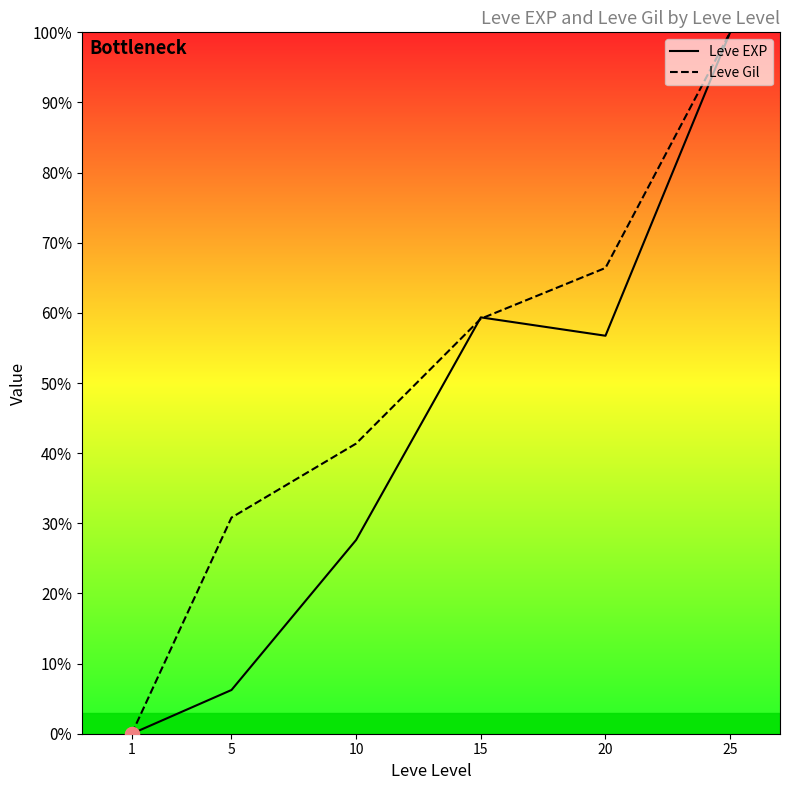

The value of Leve EXP at 15 is 79.7. True or false?

False